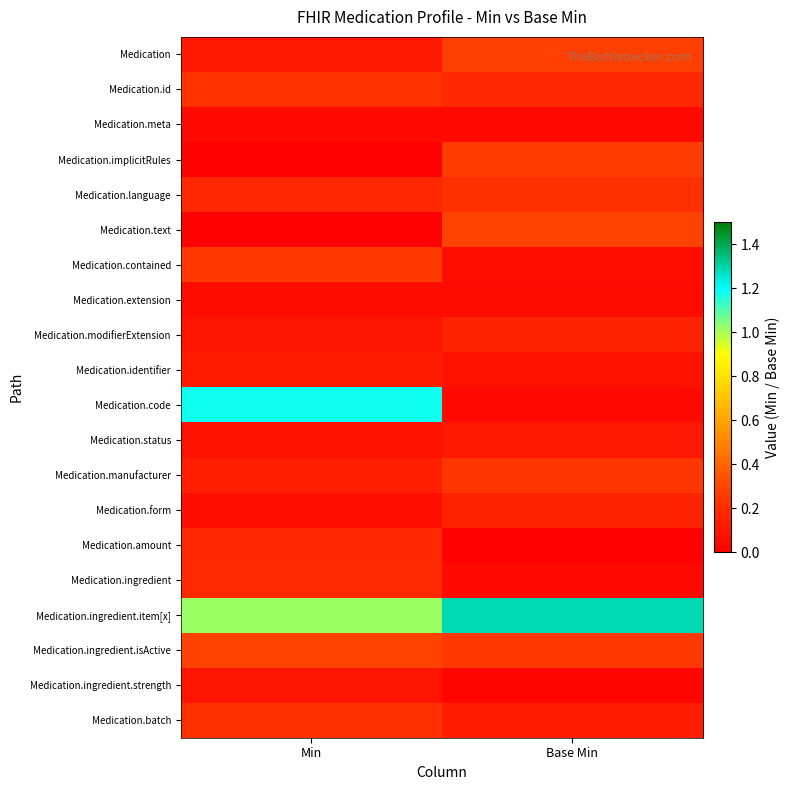

What is the spread (max minus min) of values at Min?

1.2